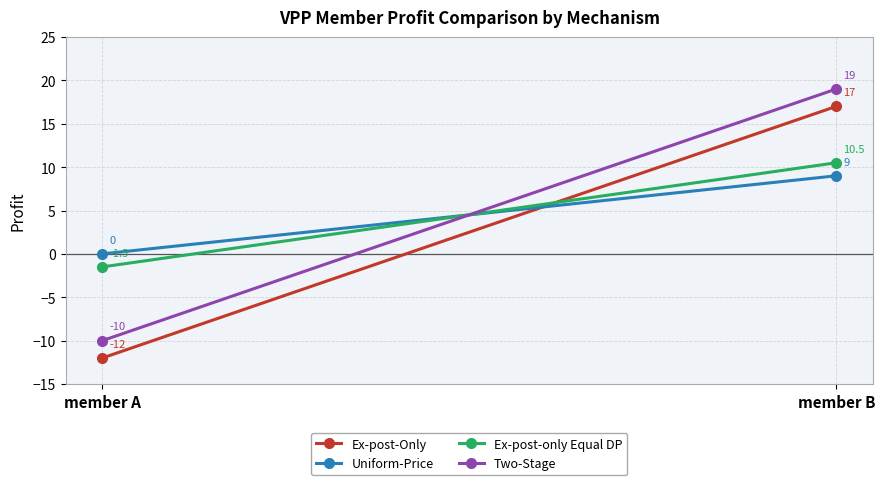

Reading left to right, extract all data points from this chart.

Ex-post-Only: -12.0	17.0
Uniform-Price: 0.0	9.0
Ex-post-only Equal DP: -1.5	10.5
Two-Stage: -10.0	19.0